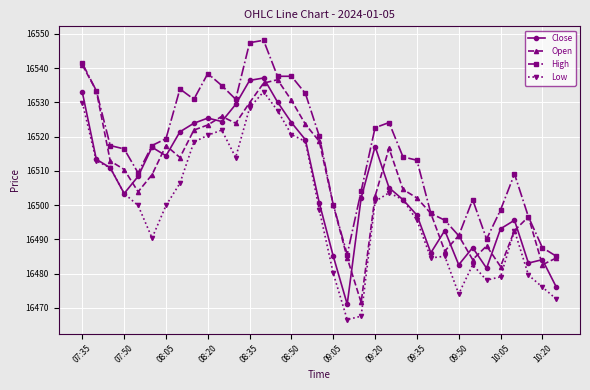

List the series in order of their peak value, lowest first.

Low, Close, Open, High